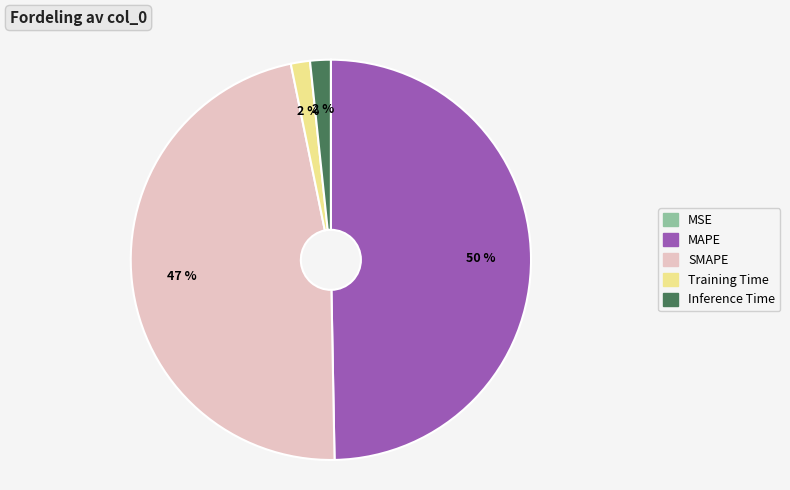

What is the largest slice in the pie chart?

MAPE